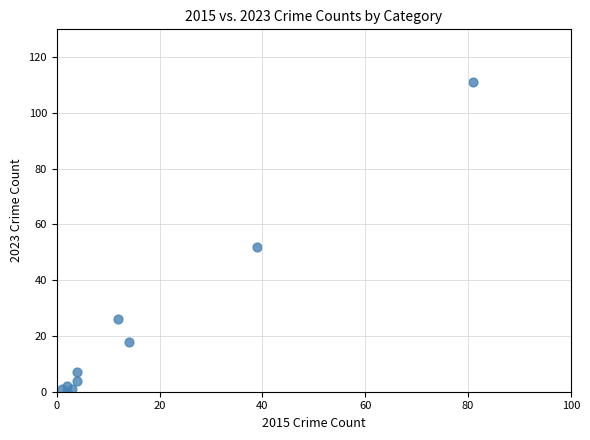

What Y value in the scatter plot is closest to 55?

52